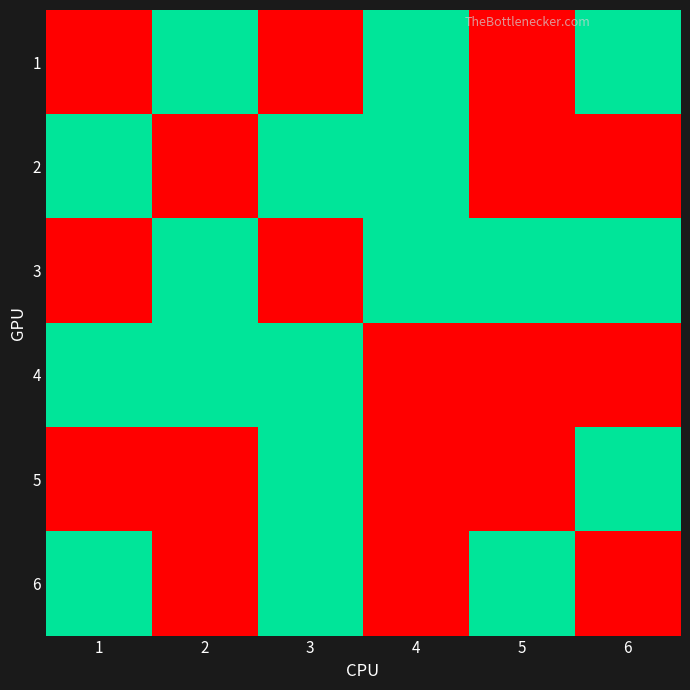

At 5, list the series in order from smallest to largest.

1, 2, 4, 5, 3, 6